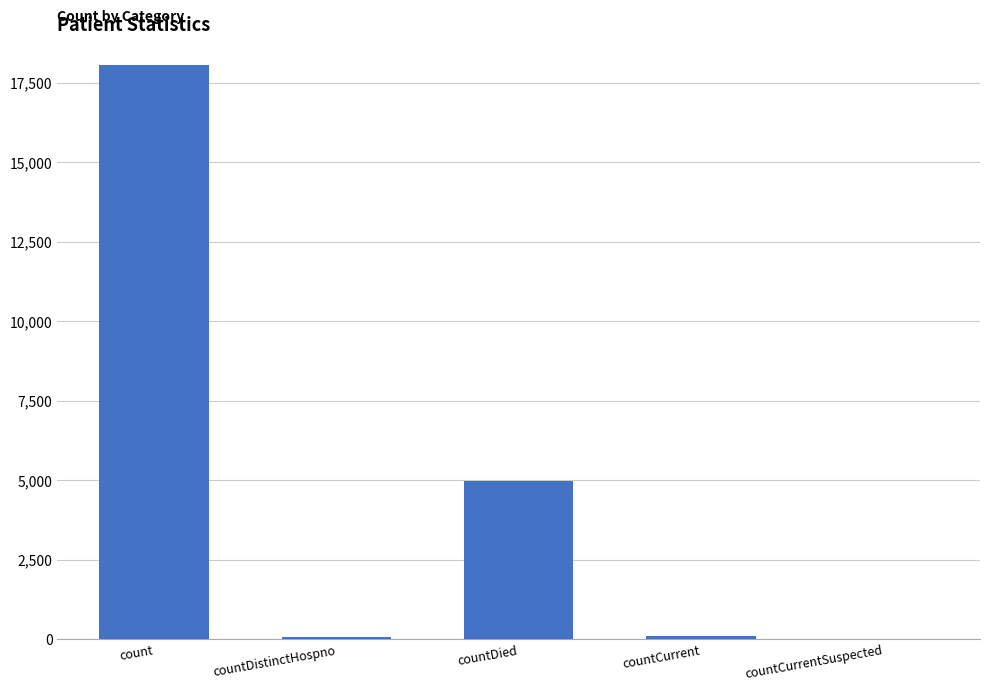

What is the sum of all values?

23230